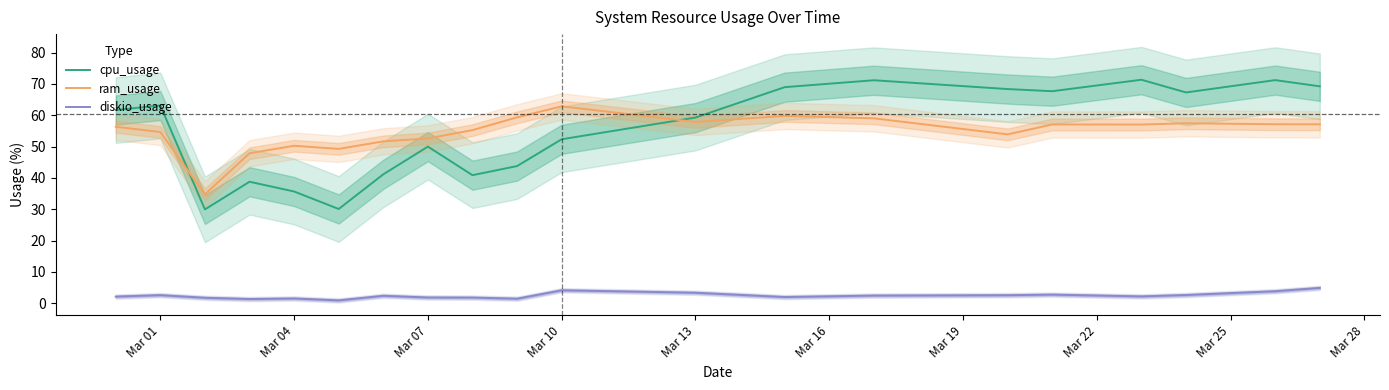

True or false: cpu_usage and diskio_usage intersect in this chart.

False